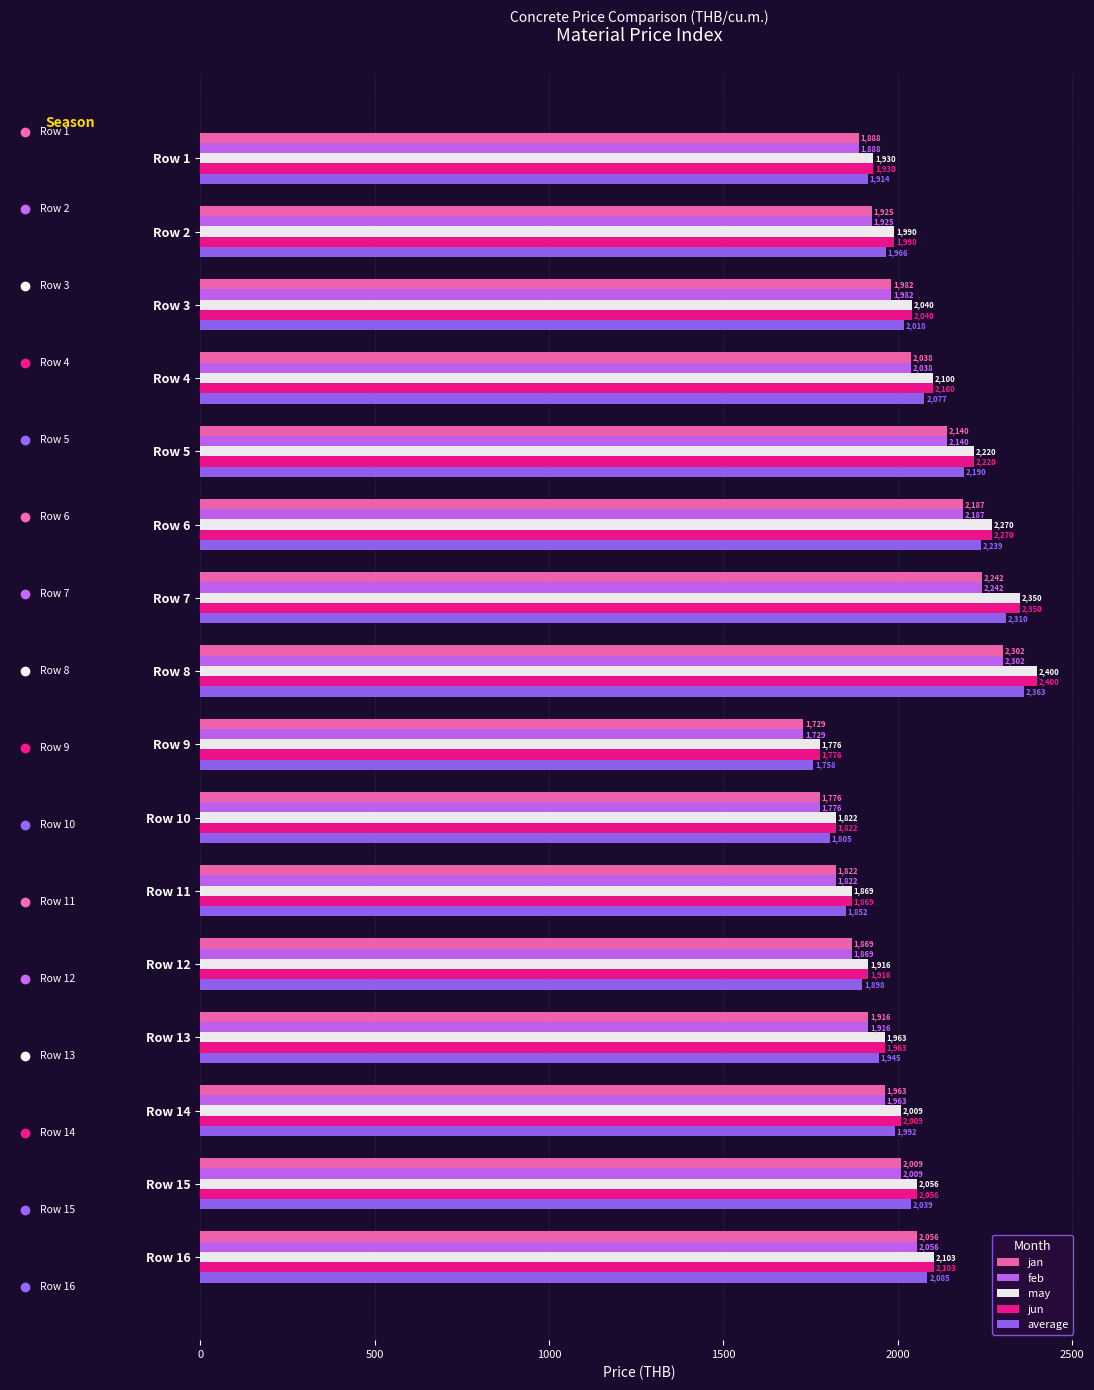

True or false: jan has a value of 3019.0 at Row 3.

False